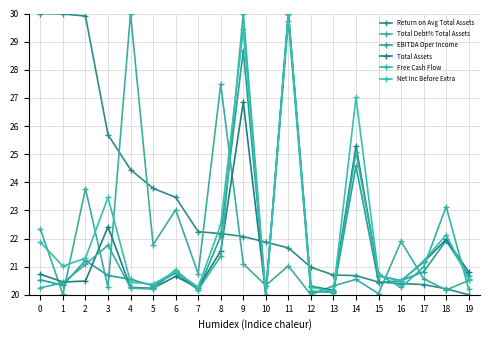

How many lines are shown in the chart?

6